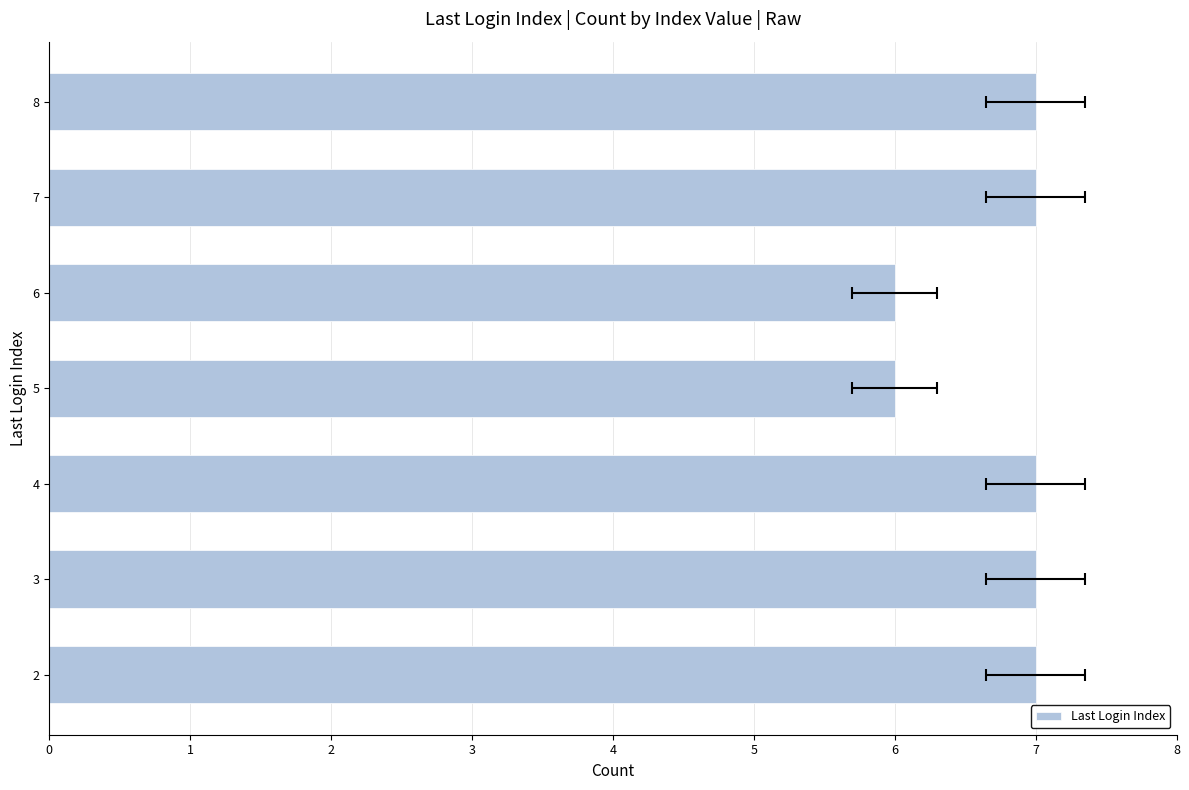

What is the difference between the second highest and minimum values?

1